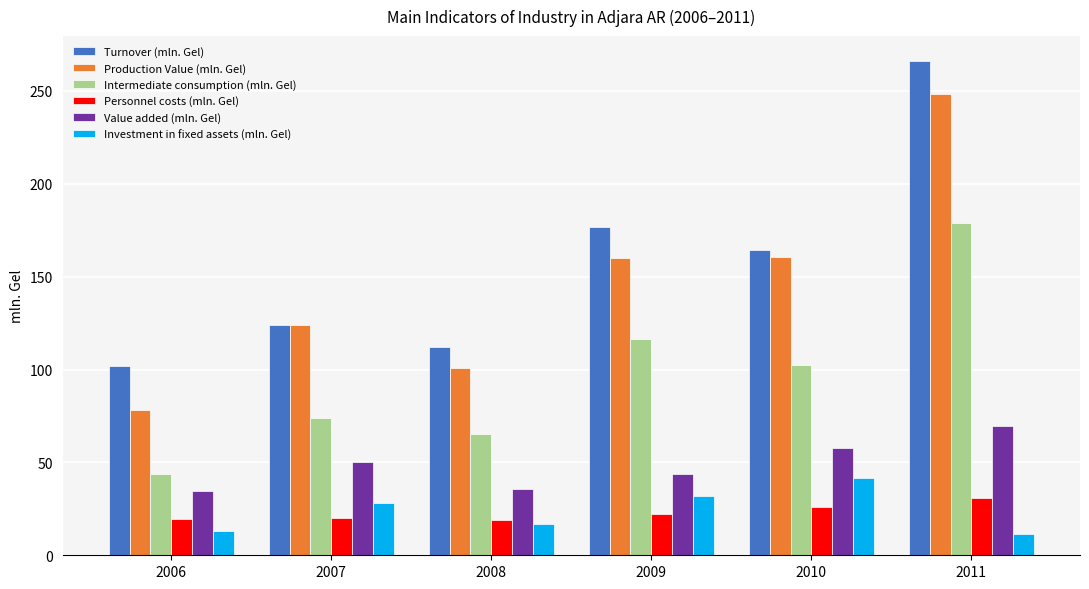

How many data points in Turnover (mln. Gel) are above 164?

3